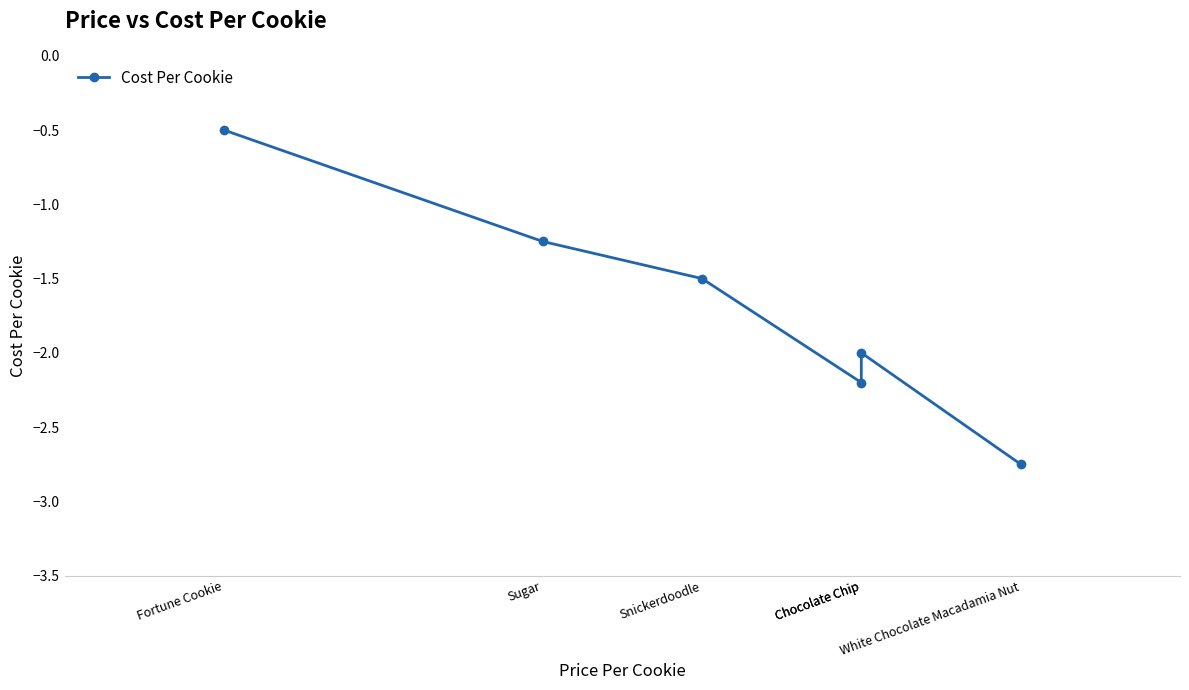

Reading left to right, transcribe all the data shown in this chart.

-0.5	-1.2	-1.5	-2.2	-2.0	-2.8